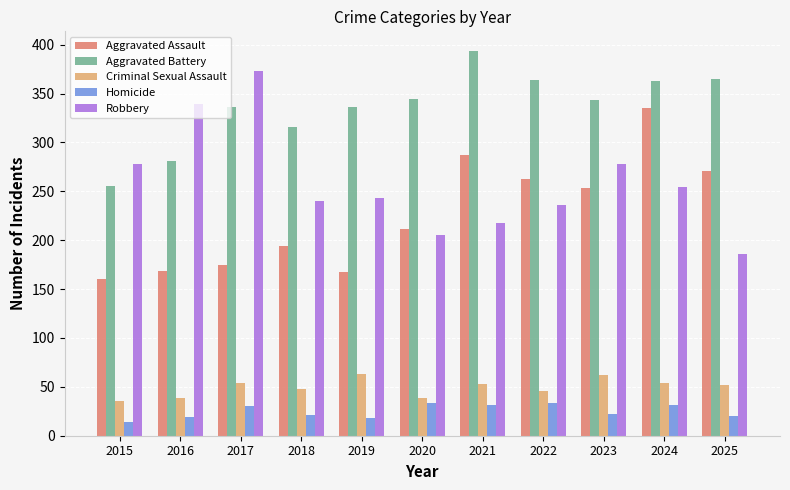

Which series has the largest range (max minus min)?

Robbery